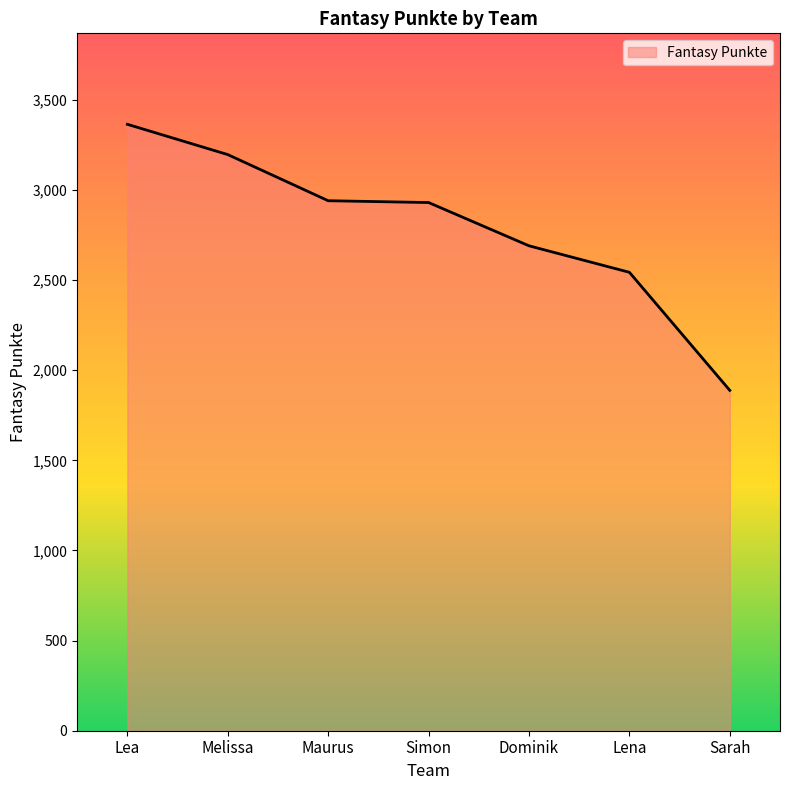

At which category does the chart reach its peak across all series?

Lea